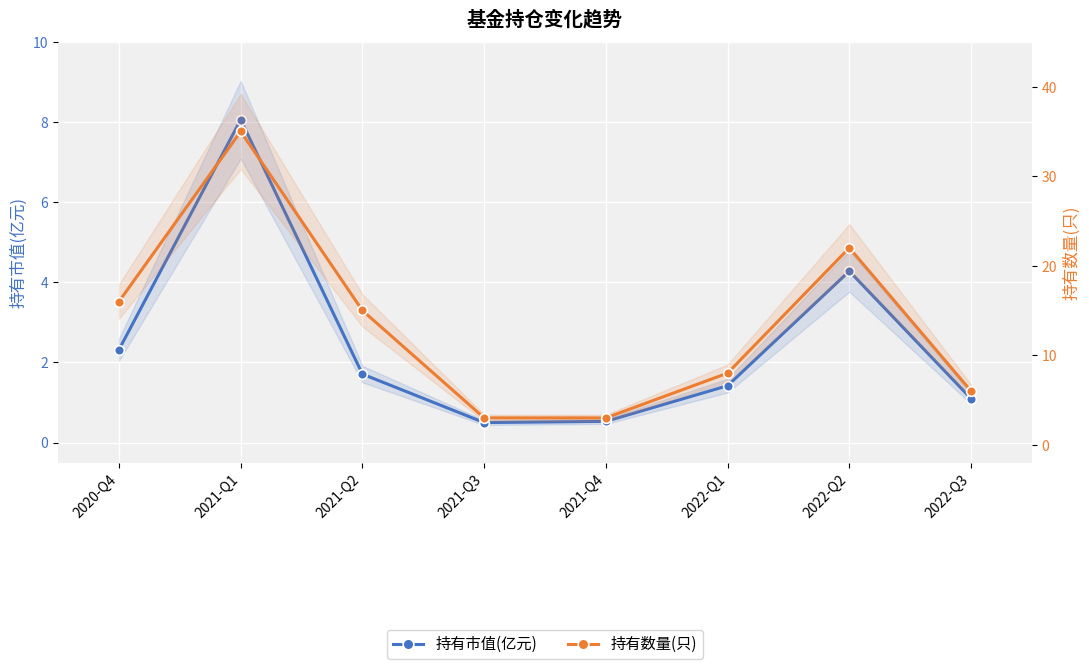

True or false: 持有数量(只) and 持有市值(亿元) intersect in this chart.

False